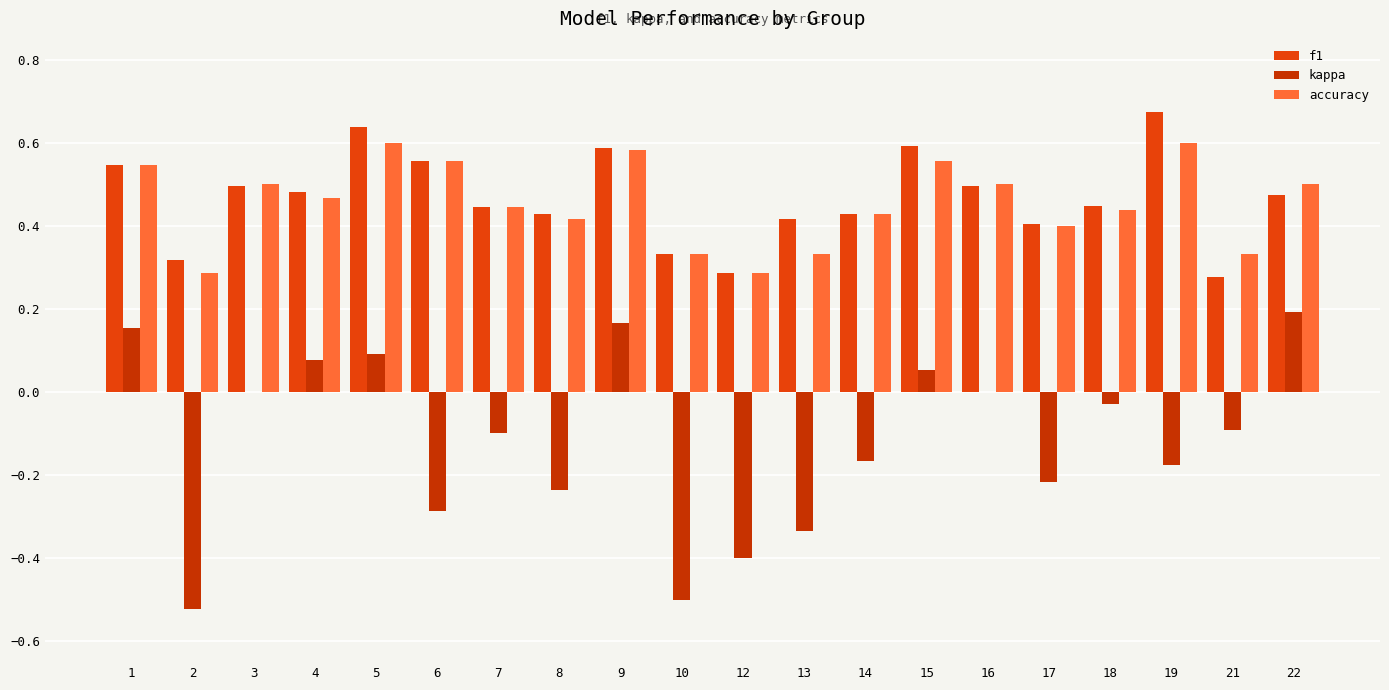

Which series has the largest total across all categories?

f1